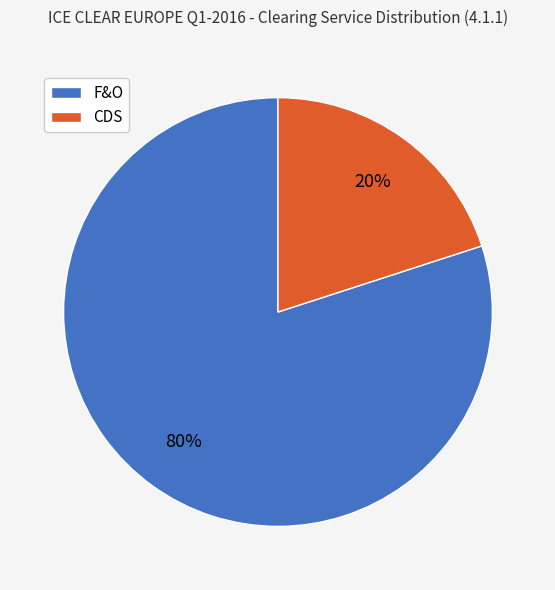

To the nearest percent, what is the combined percentage of F&O and CDS?

100%